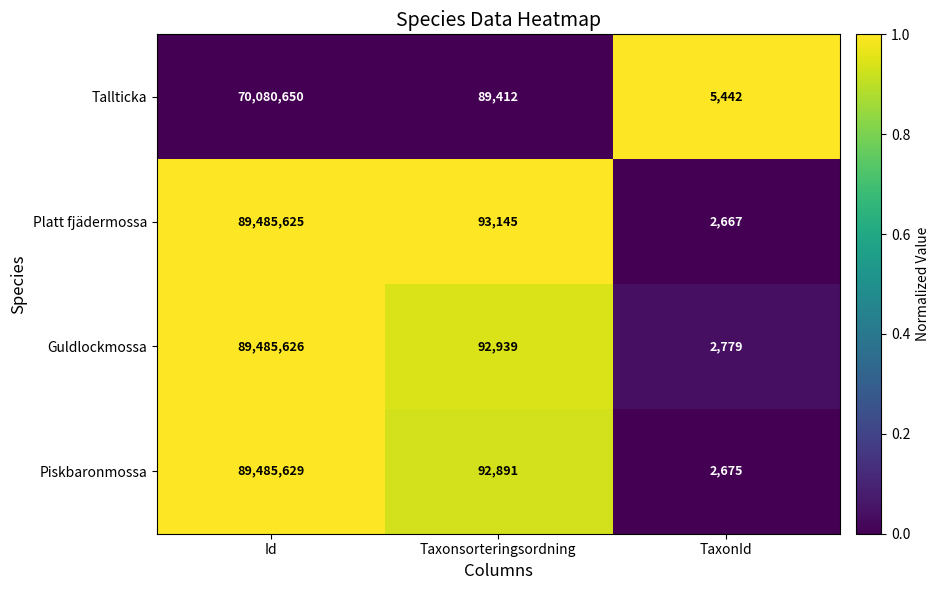

Is it true that Guldlockmossa equals 4634 at TaxonId?

False